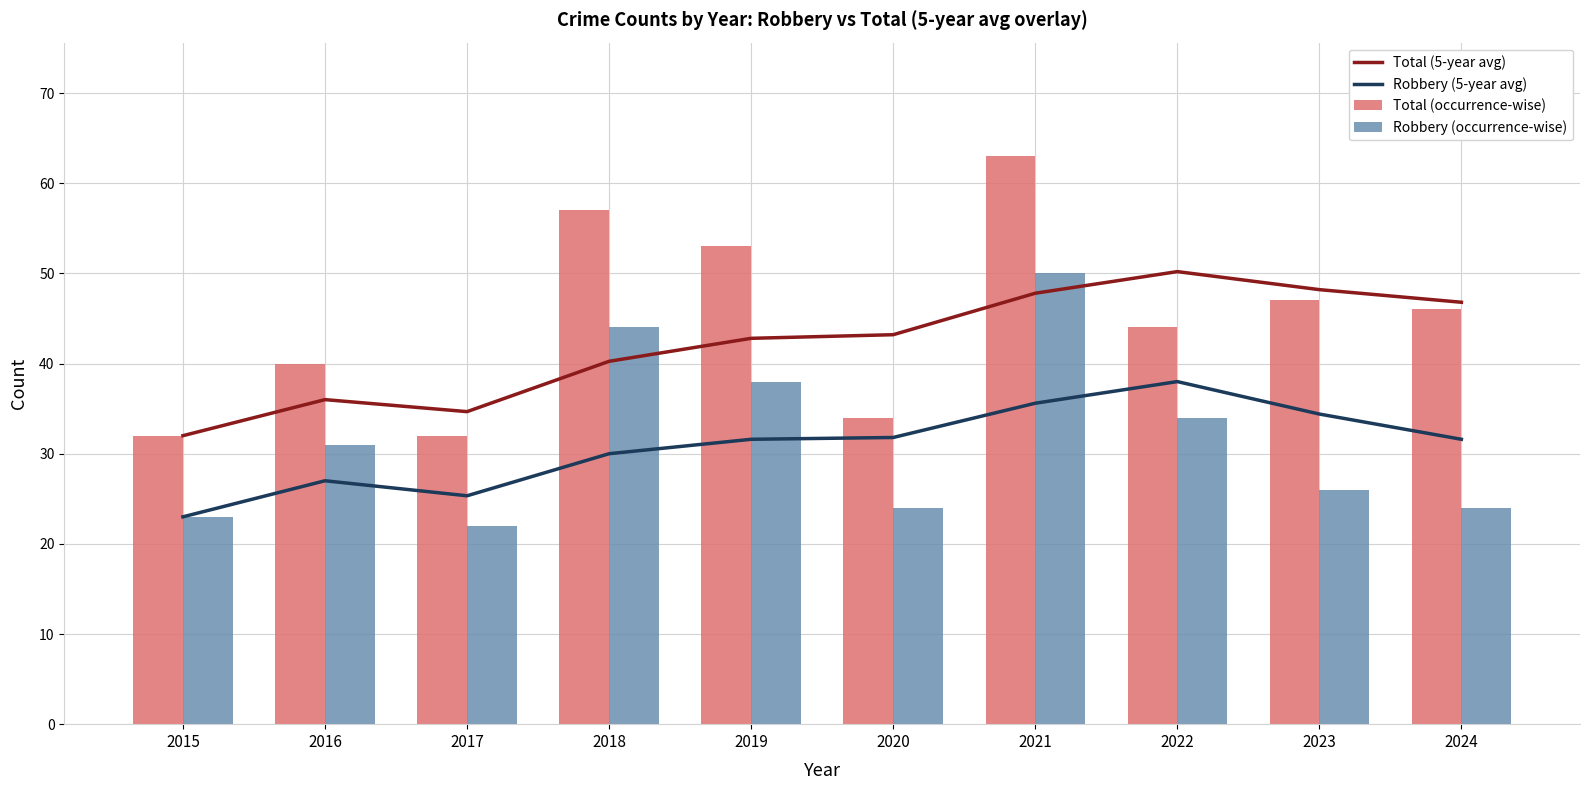

Is it true that Robbery (5-year avg) equals 48.1 at 2024?

False